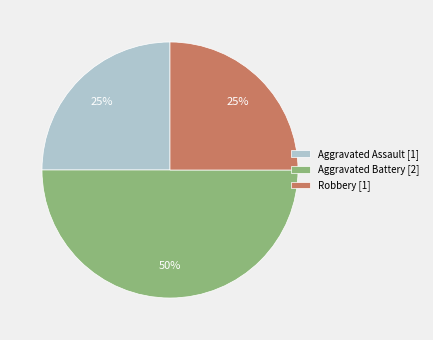

How many slices are in this pie chart?

3